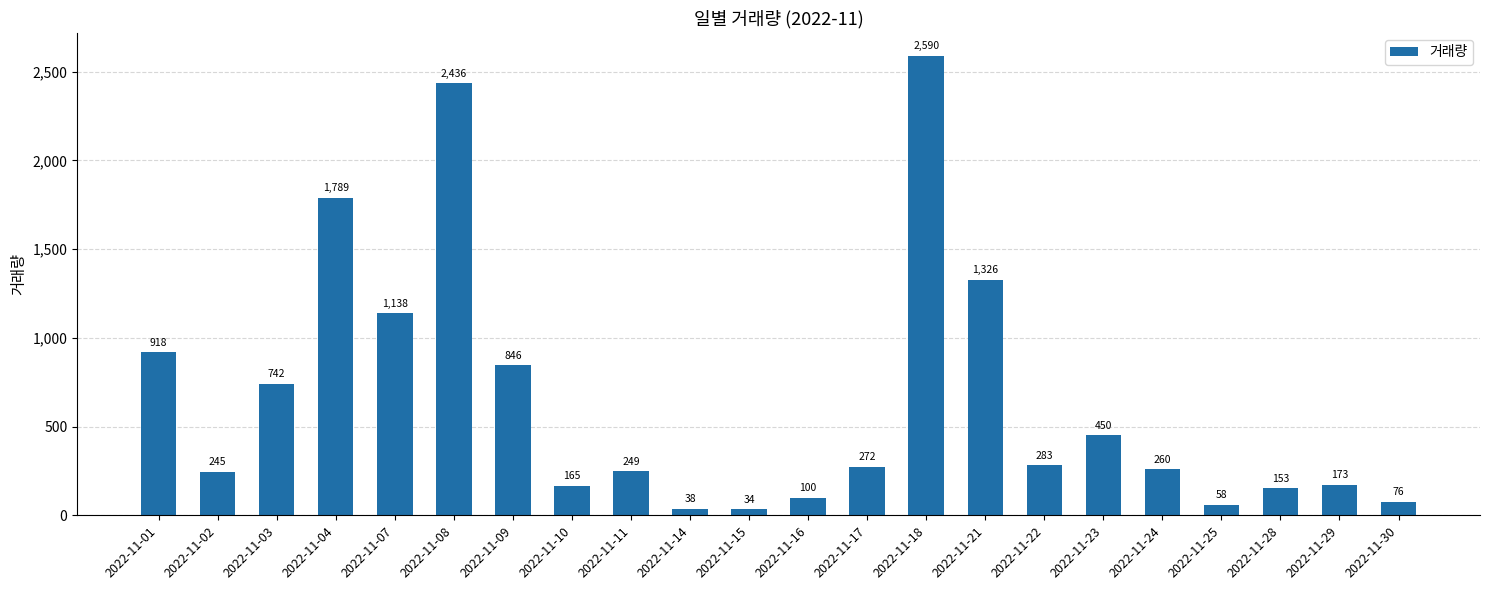

What is the change in value from 2022-11-09 to 2022-11-23?

-396